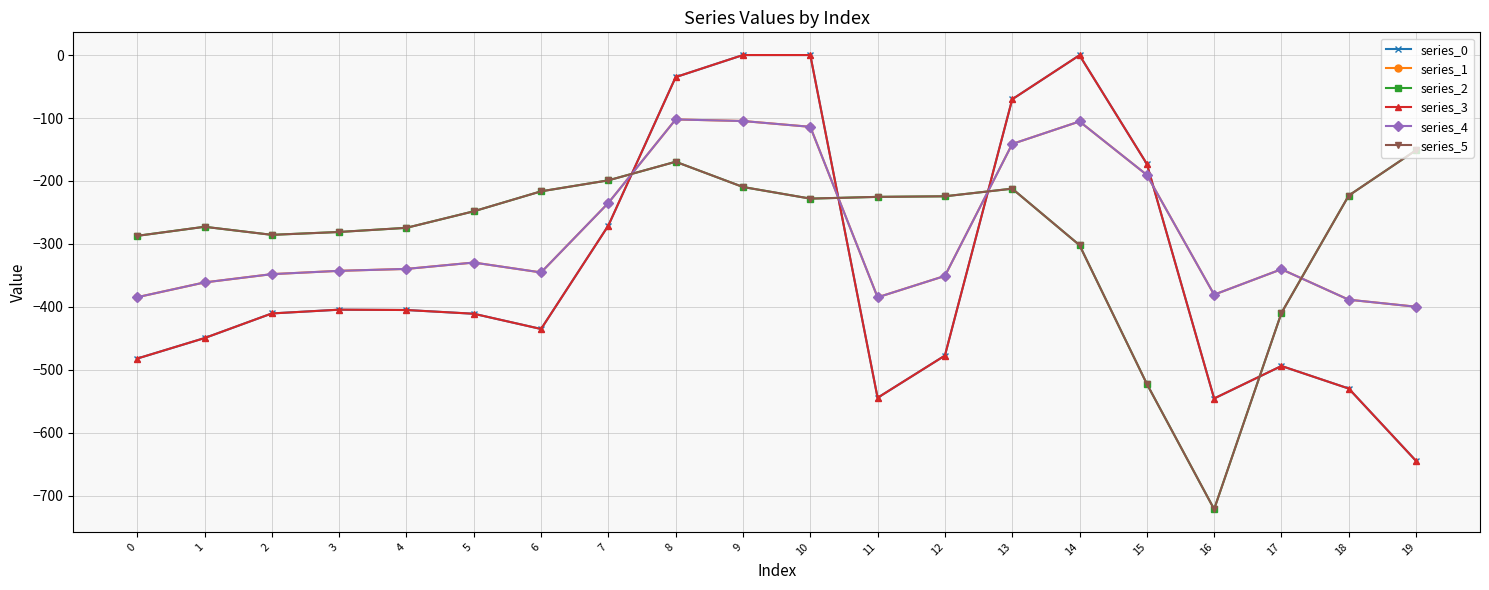

True or false: series_2 has a value of -312.7 at 13.

False